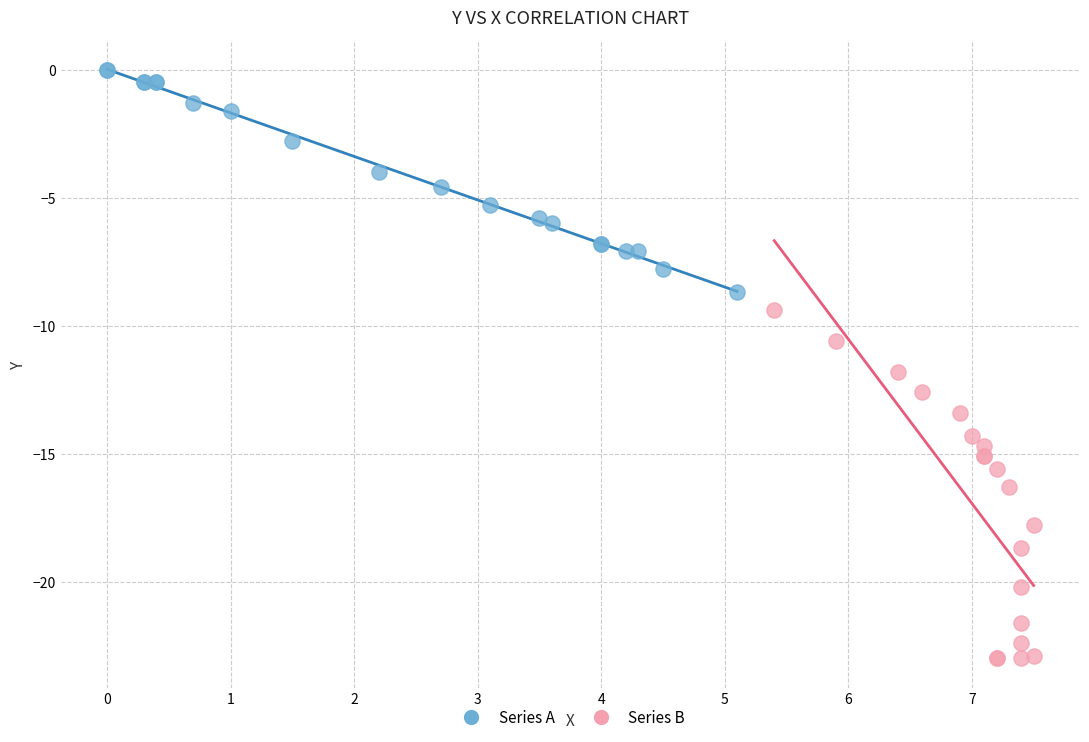

Which series reaches the minimum Y coordinate?

Series B